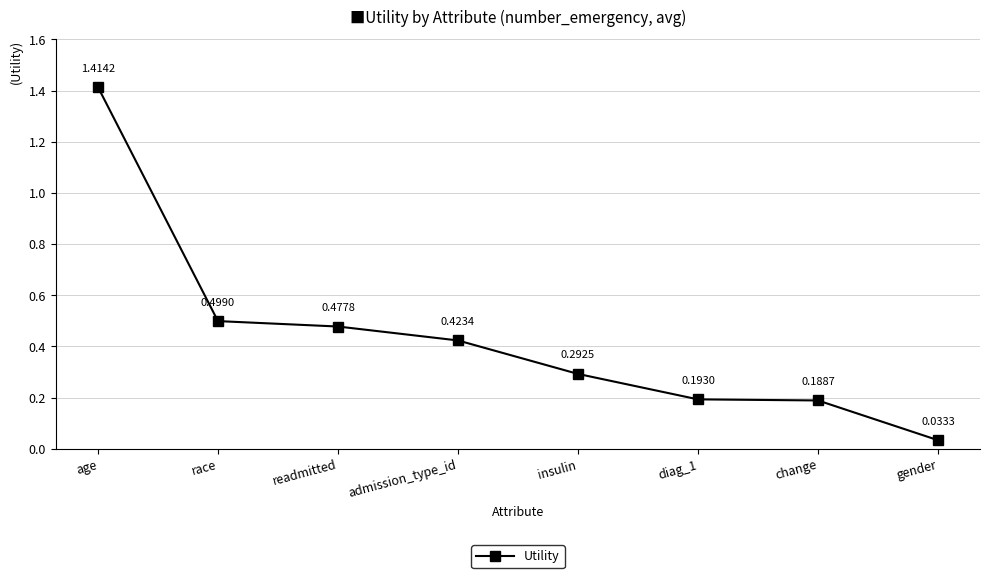

How many lines are shown in the chart?

1